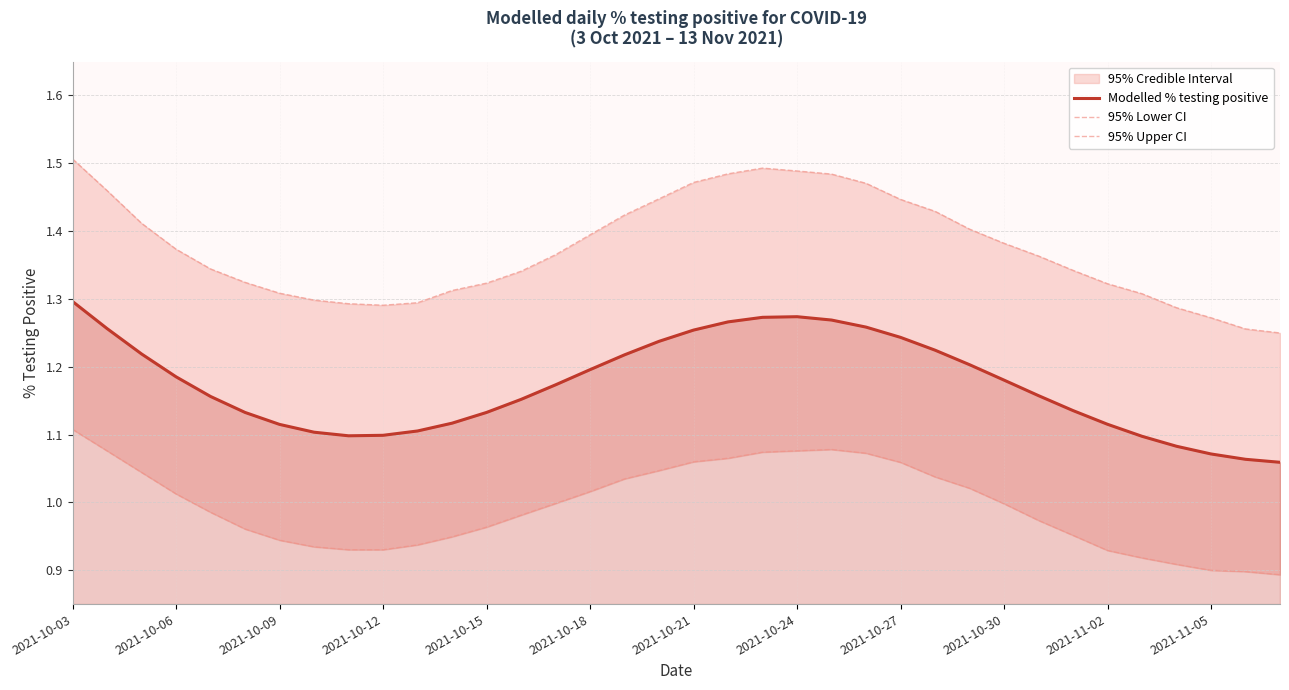

How many Modelled % testing positive values are between 1 and 2?

36